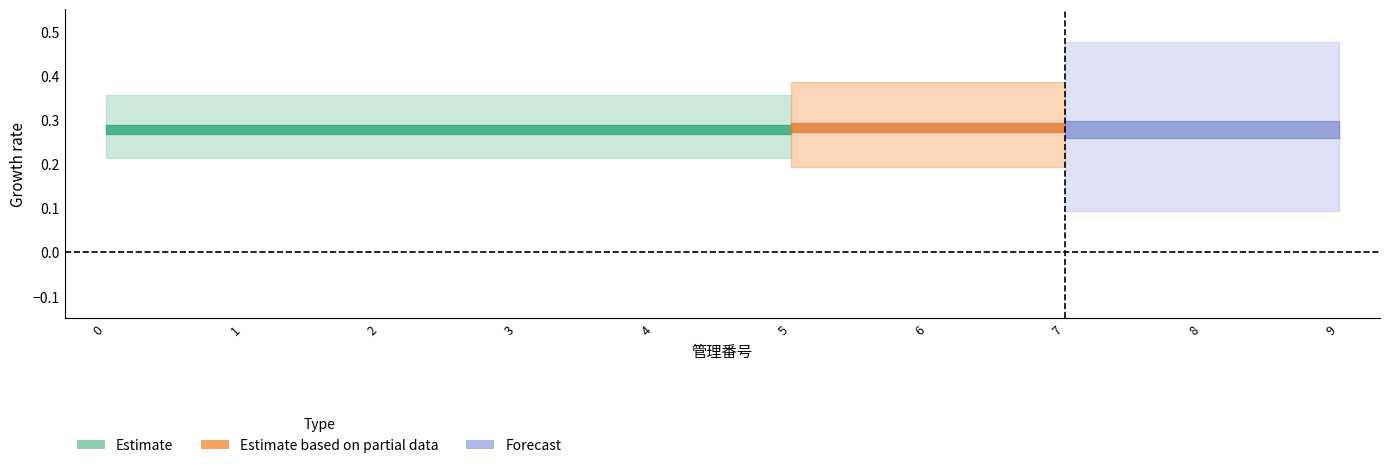

Does the chart display data point markers on the line(s)?

No